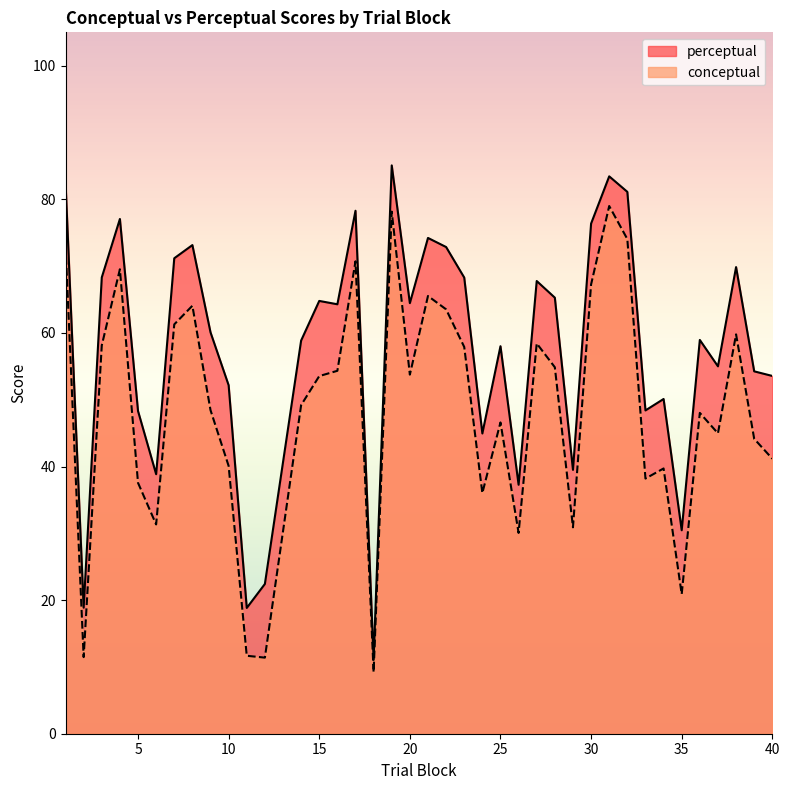

Reading left to right, transcribe all the data shown in this chart.

conceptual: 1=73.0	2=11.5	3=58.1	4=69.5	5=37.6	6=31.3	7=61.3	8=64.1	9=48.4	10=40.1	11=11.7	12=11.4	14=49.2	15=53.5	16=54.3	17=70.7	18=9.2	19=78.2	20=53.8	21=65.5	22=63.5	23=57.9	24=36.0	25=46.6	26=30.1	27=58.4	28=54.9	29=30.9	30=67.3	31=79.0	32=74.0	33=38.2	34=39.7	35=20.9	36=48.0	37=45.0	38=59.8	39=44.1	40=41.2
perceptual: 1=82.5	2=18.9	3=68.3	4=77.1	5=48.3	6=38.9	7=71.2	8=73.2	9=60.1	10=52.2	11=18.8	12=22.4	14=58.9	15=64.8	16=64.3	17=78.3	18=11.1	19=85.1	20=64.5	21=74.2	22=72.9	23=68.3	24=45.0	25=58.0	26=37.3	27=67.8	28=65.3	29=39.5	30=76.4	31=83.4	32=81.1	33=48.4	34=50.1	35=30.5	36=59.0	37=55.0	38=69.9	39=54.2	40=53.6